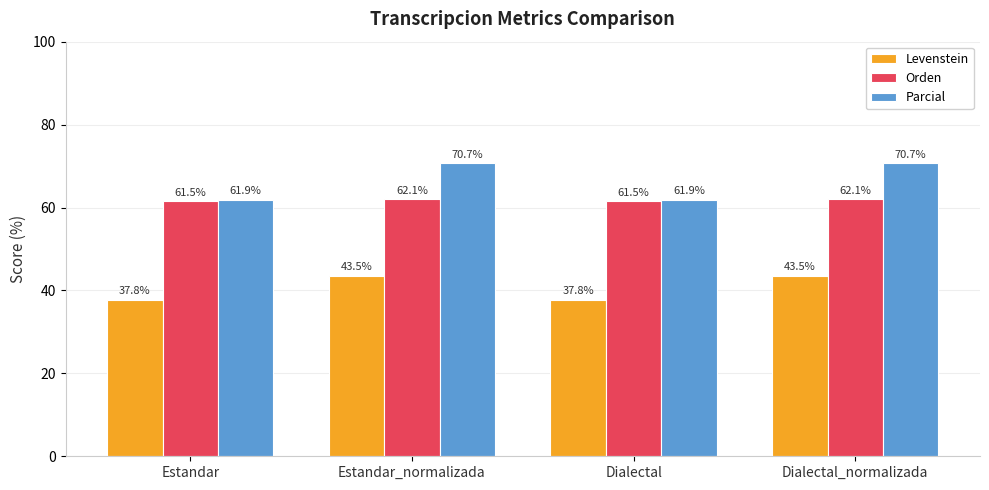

The Parcial series shows 40.7 at Dialectal_normalizada. True or false?

False